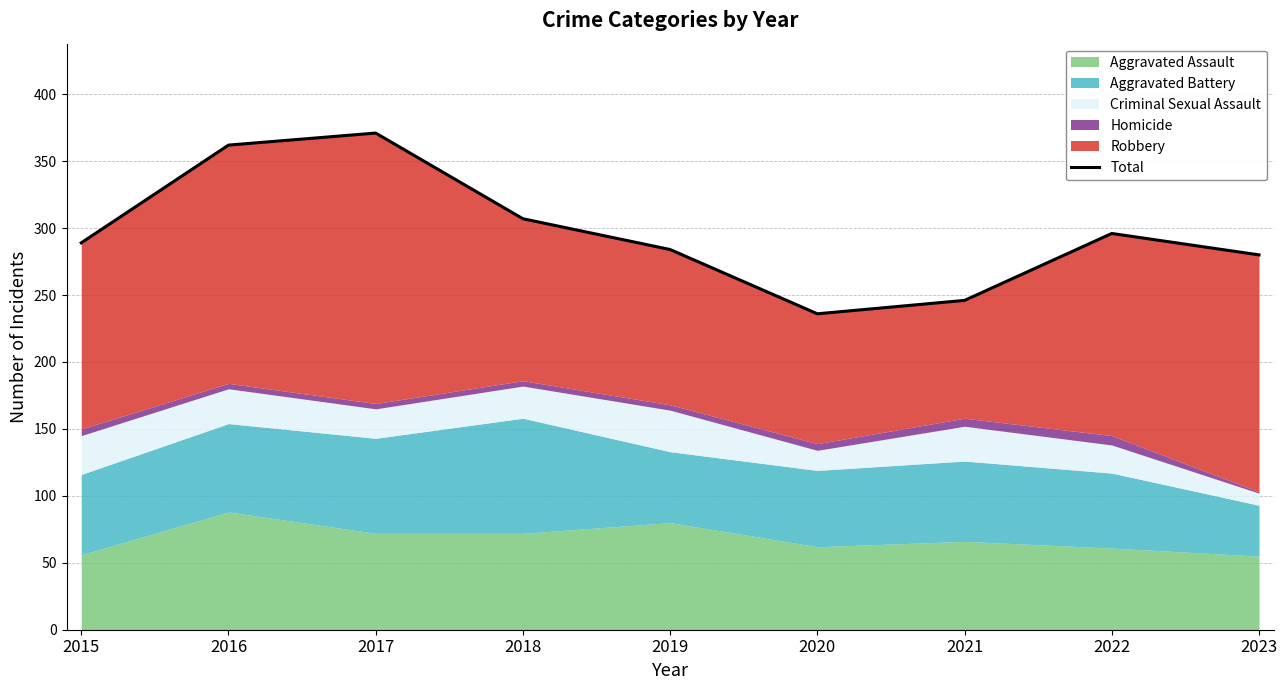

Rank the categories by value from highest to lowest.

2017, 2016, 2018, 2022, 2015, 2019, 2023, 2021, 2020